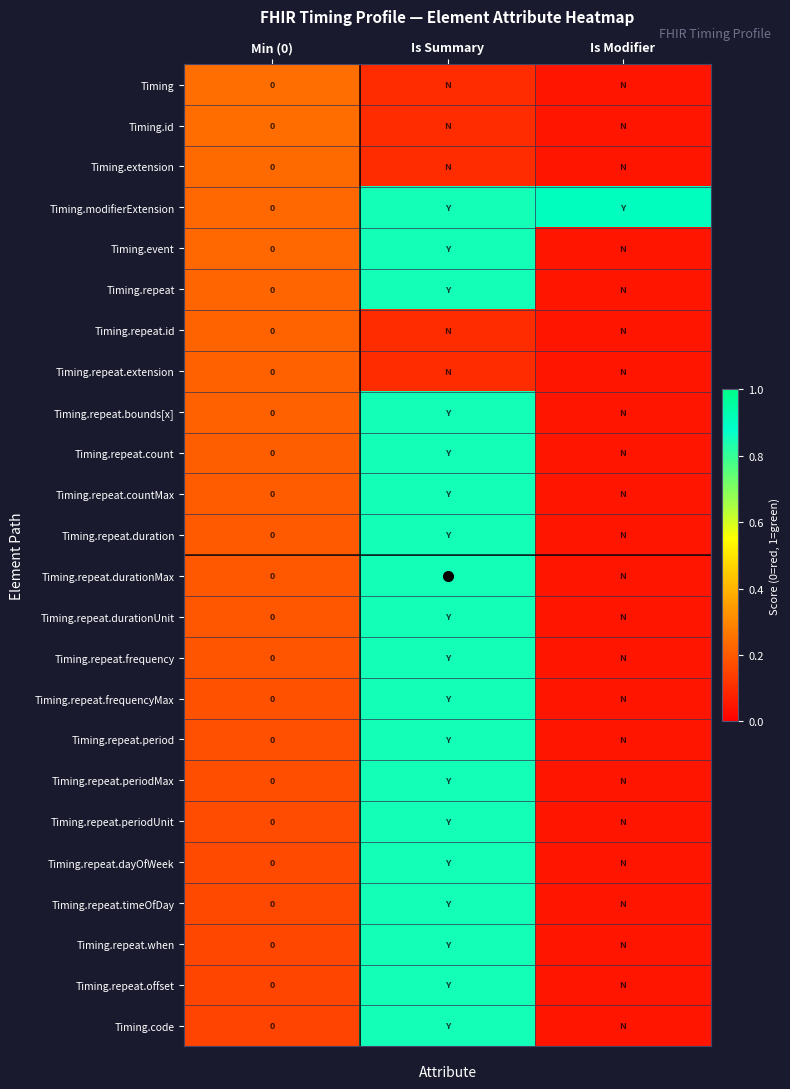

What is the greatest value displayed?

0.9